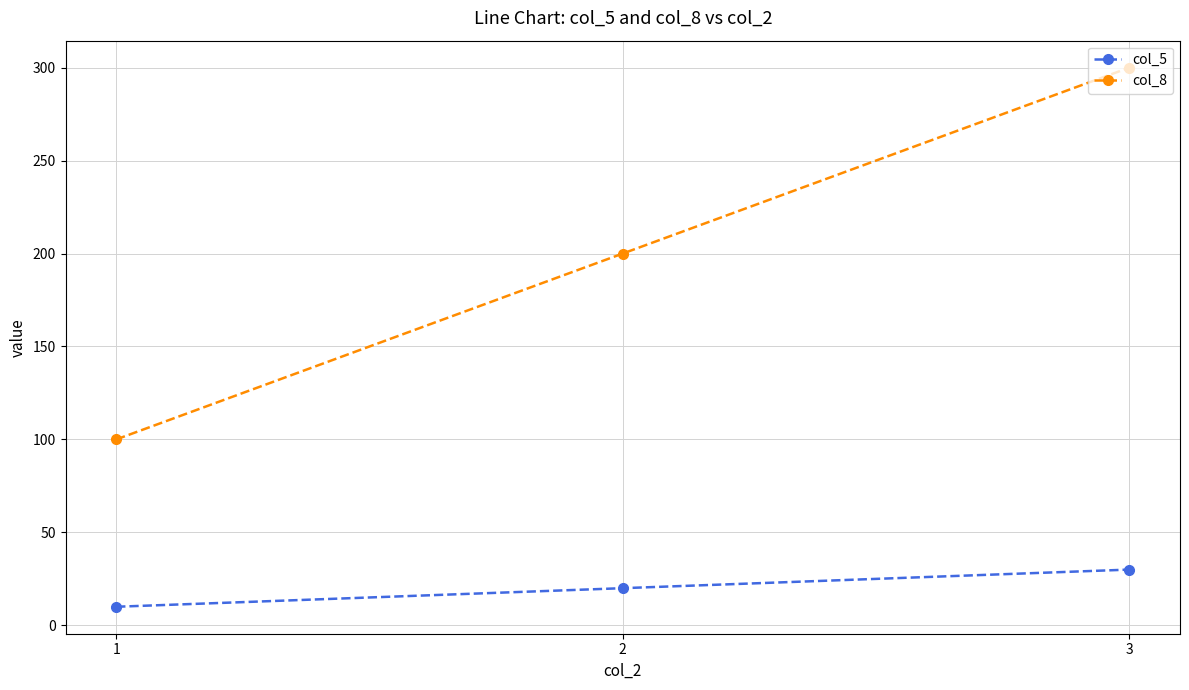

True or false: col_5 has a value of 20 at 2.

True